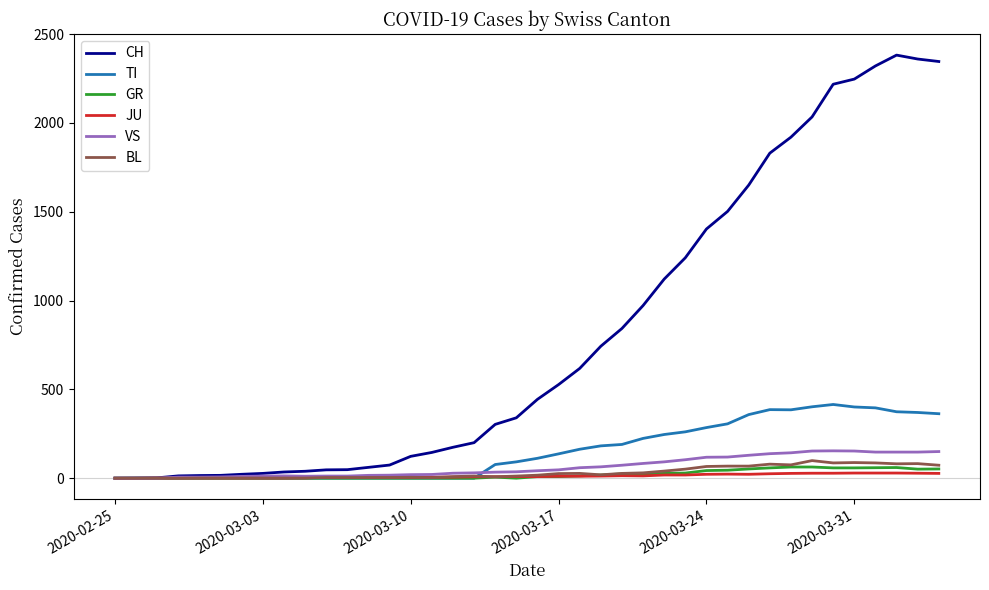

How many lines are shown in the chart?

6